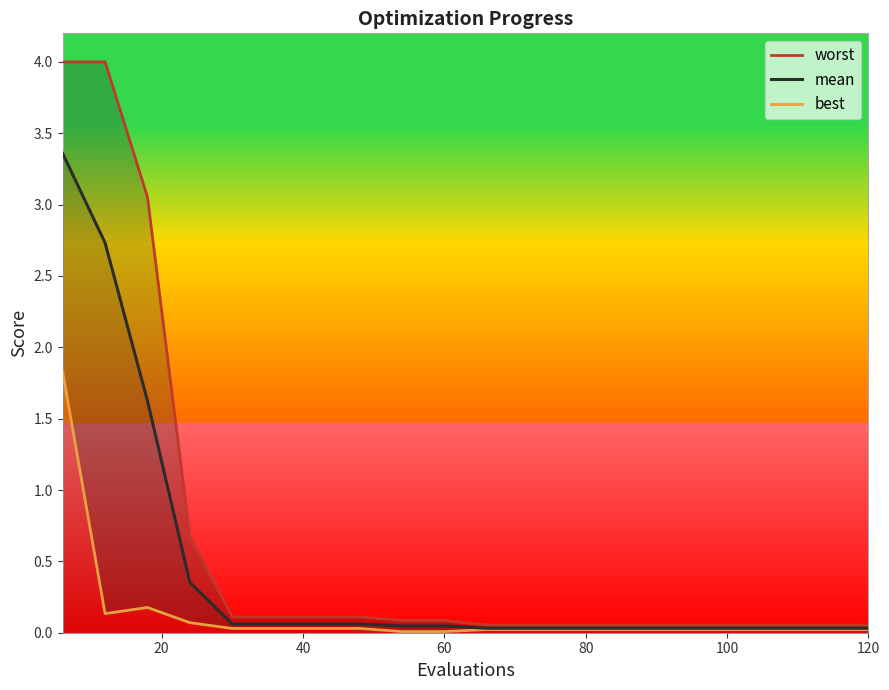

True or false: mean and best intersect in this chart.

False